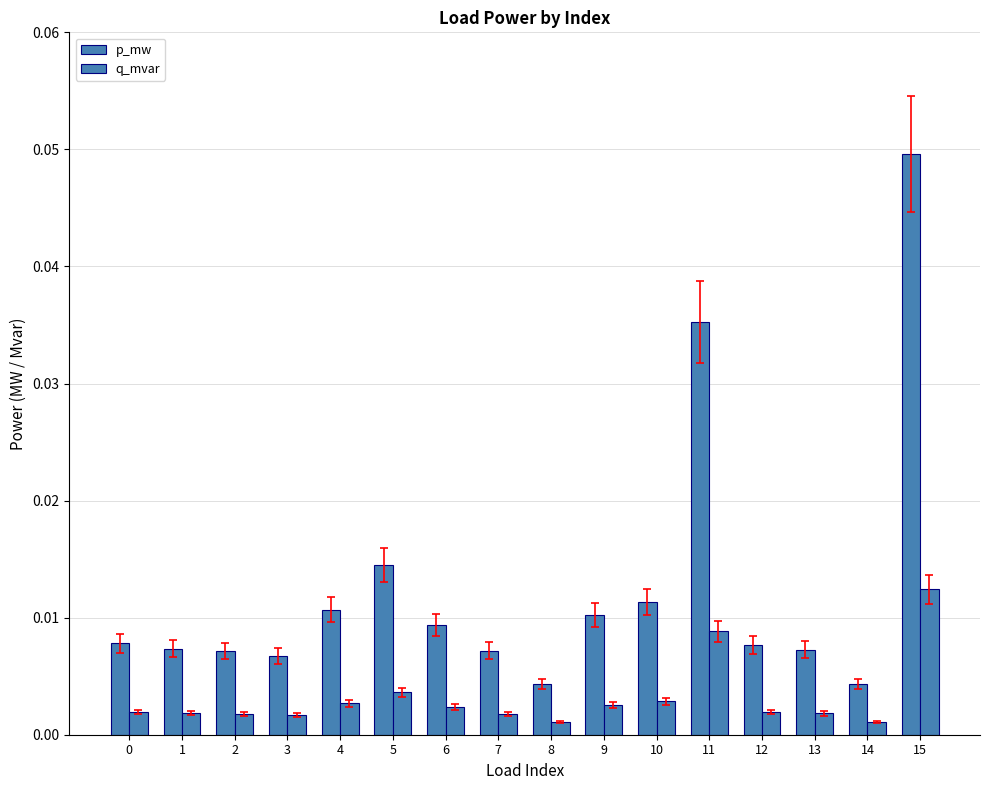

At which label does p_mw reach its minimum?

8